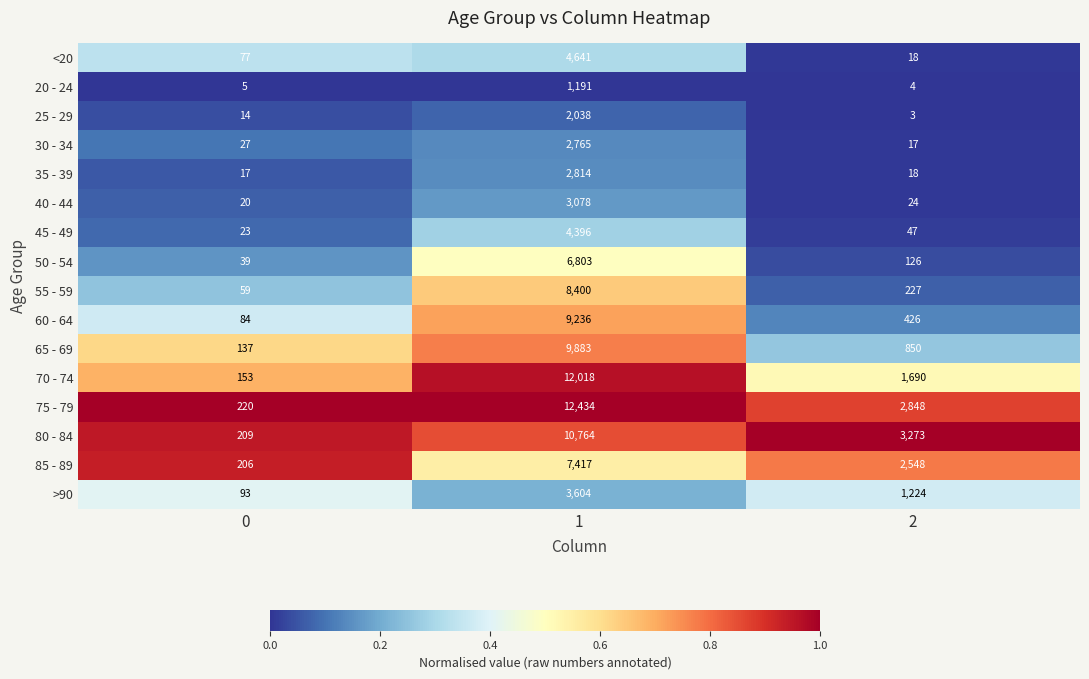

Which series has the widest spread of values?

75 - 79